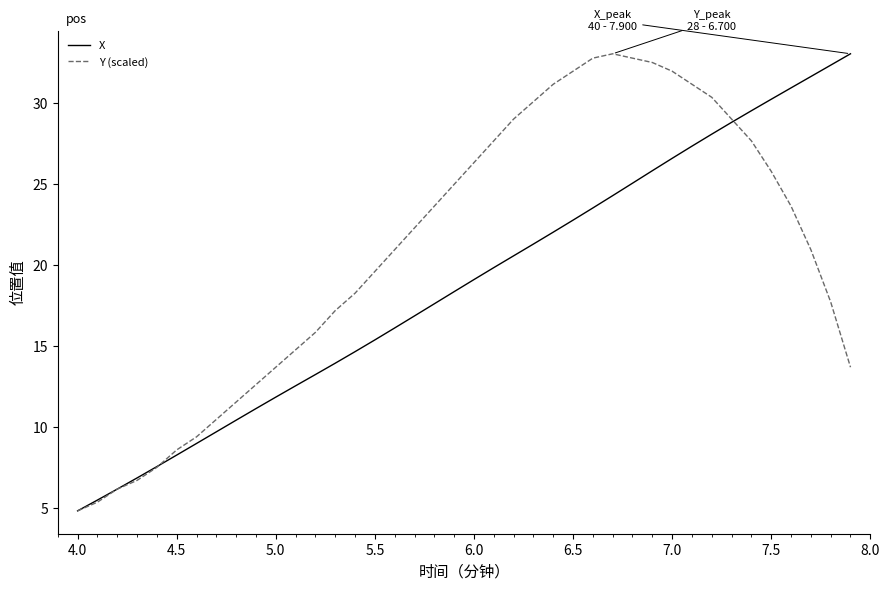

What is the minimum value shown in the chart?

4.8